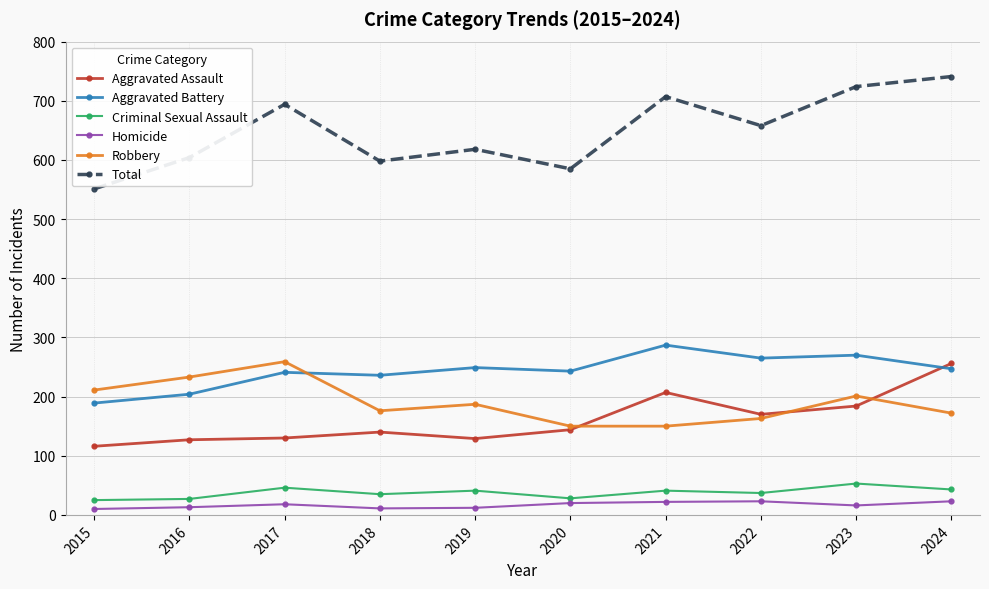

What is the spread (max minus min) of values at 2017?

676